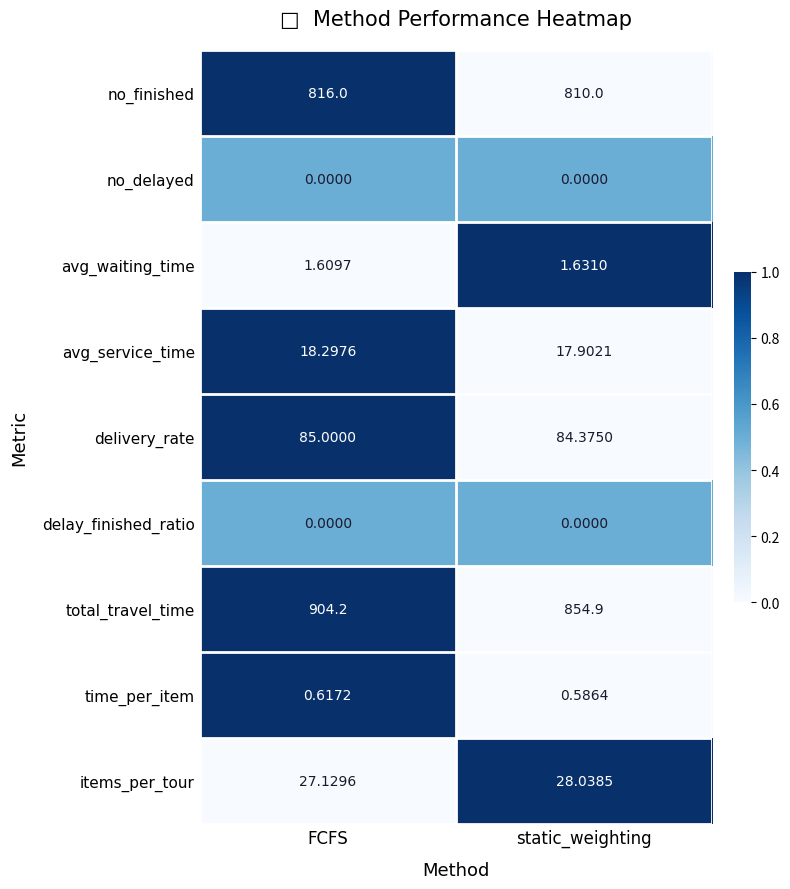

Which category has the highest value across all series?

FCFS